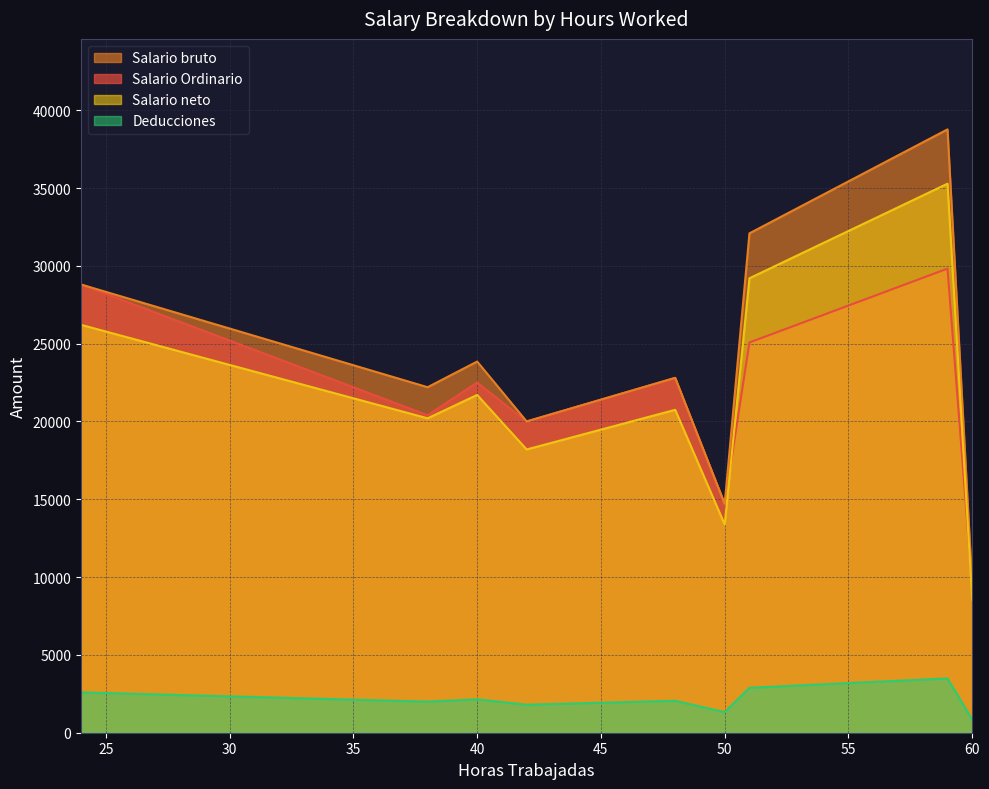

True or false: Salario Ordinario and Salario neto cross at least once.

True